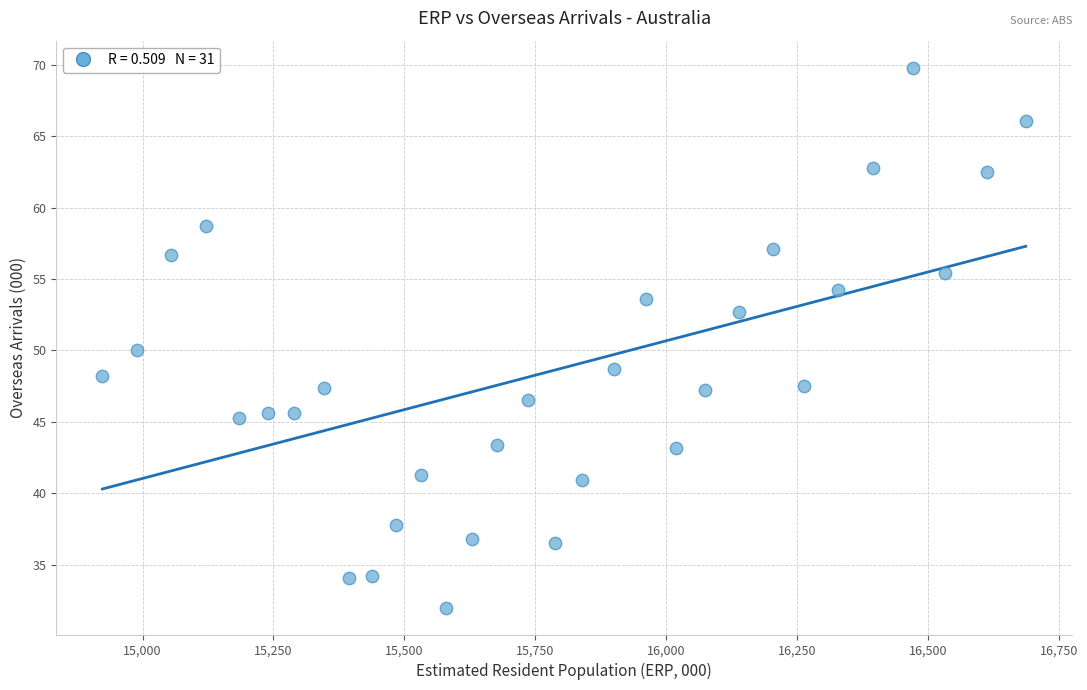

What is the range of X values (max minus min)?

1763.8